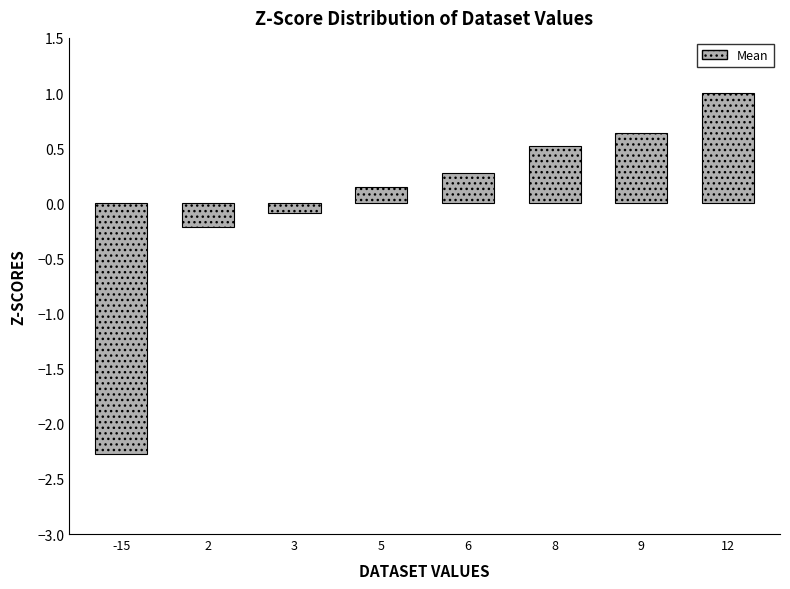

What is the difference between the maximum and second lowest values?

1.2